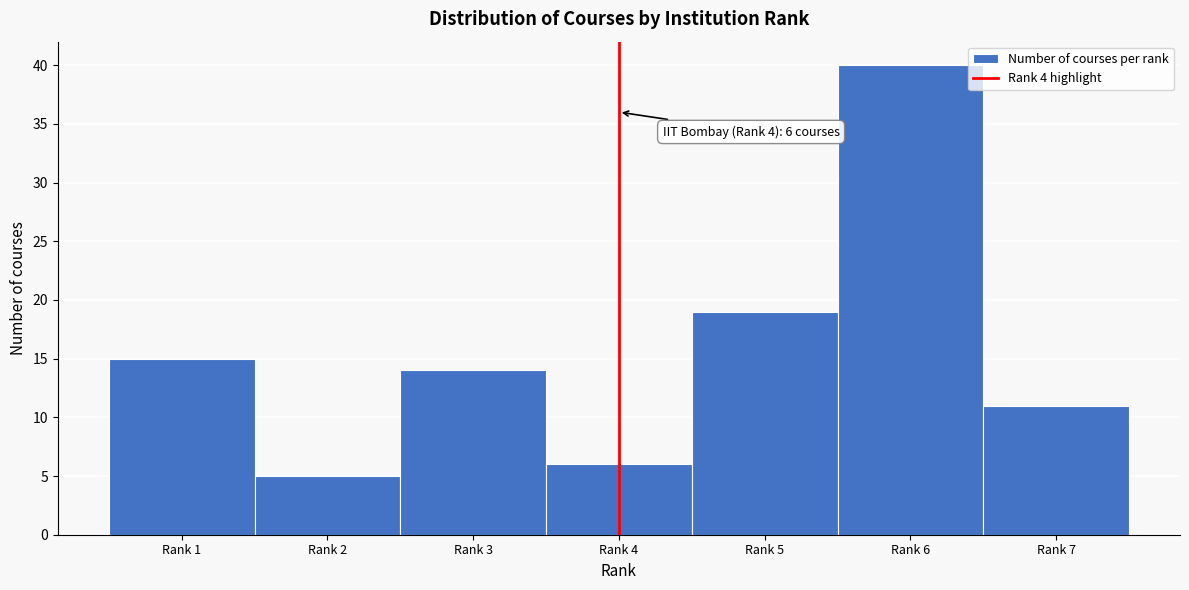

Reading left to right, transcribe all the data shown in this chart.

Rank 1=15	Rank 2=5	Rank 3=14	Rank 4=6	Rank 5=19	Rank 6=40	Rank 7=11